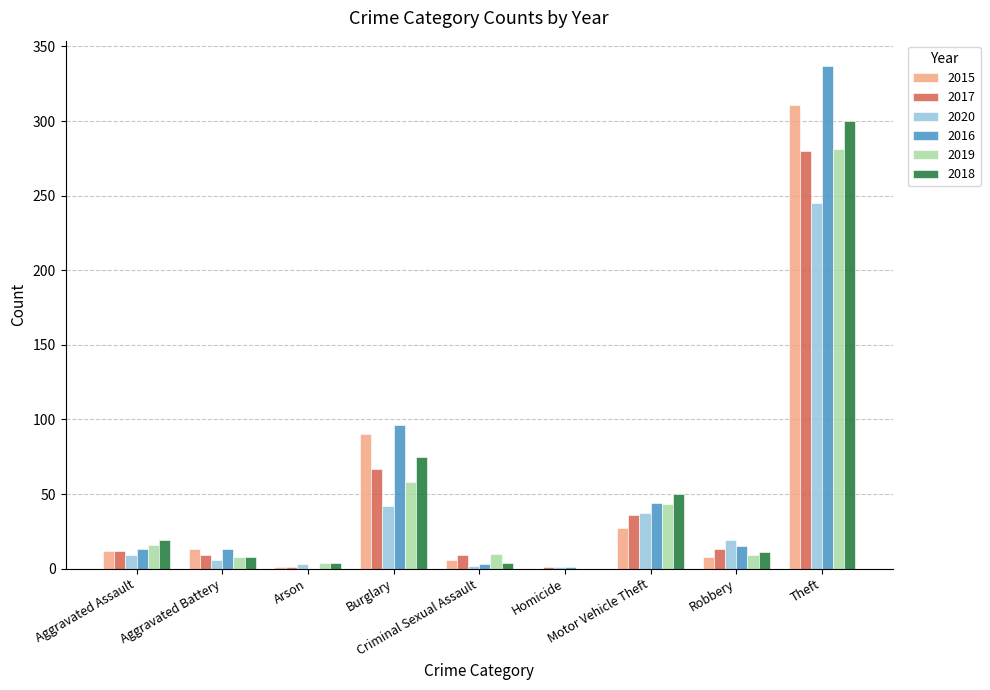

At which label is 2018 closest to 150?

Burglary